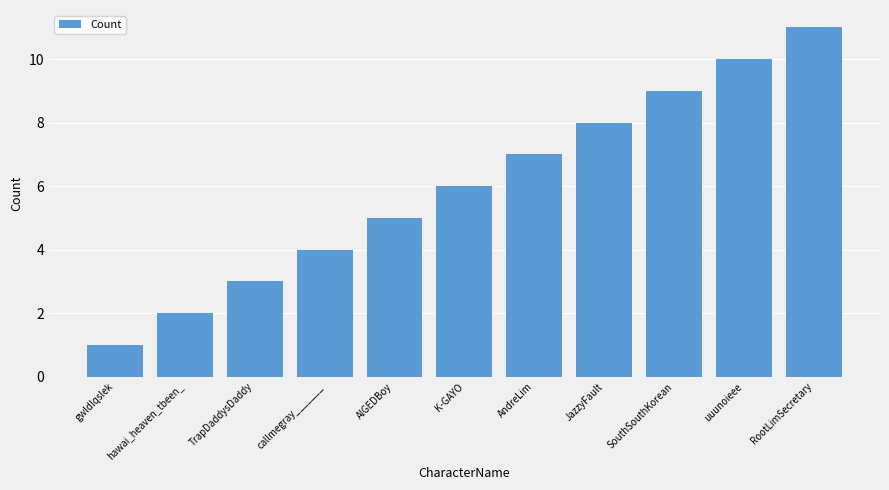

List the labels in order of value, smallest first.

gwldlqslek, hawai_heaven_tbeen_, TrapDaddysDaddy, callmegray_______, AlGEDBoy, K-GAYO, AndreLim, JazzyFault, SouthSouthKorean, uuunoieee, RootLimSecretary